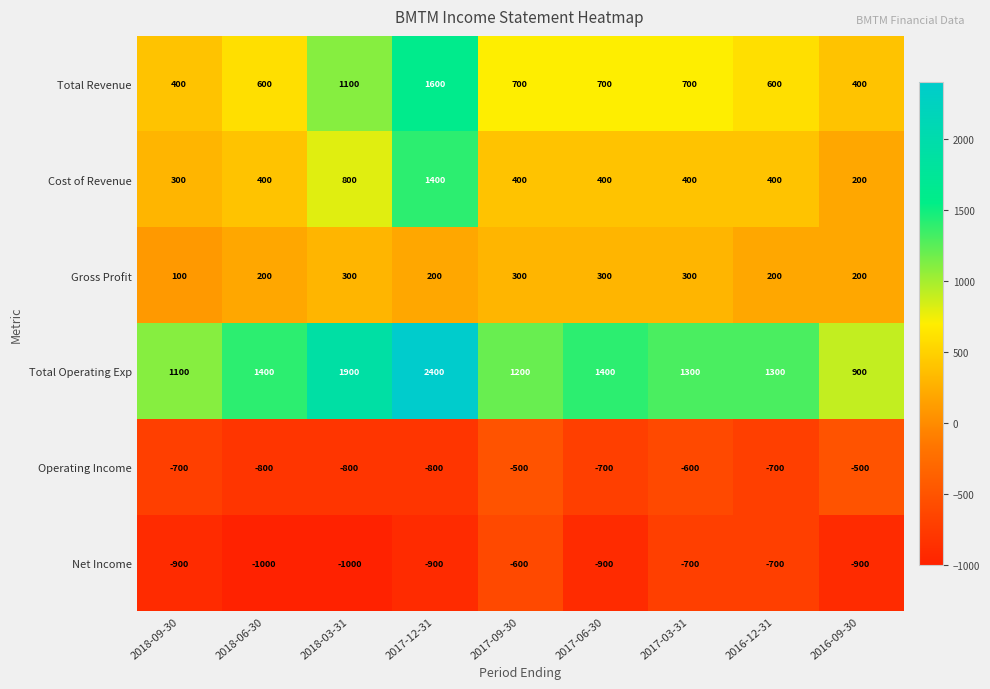

Which series changed the most between 2018-09-30 and 2018-06-30?

Total Operating Exp